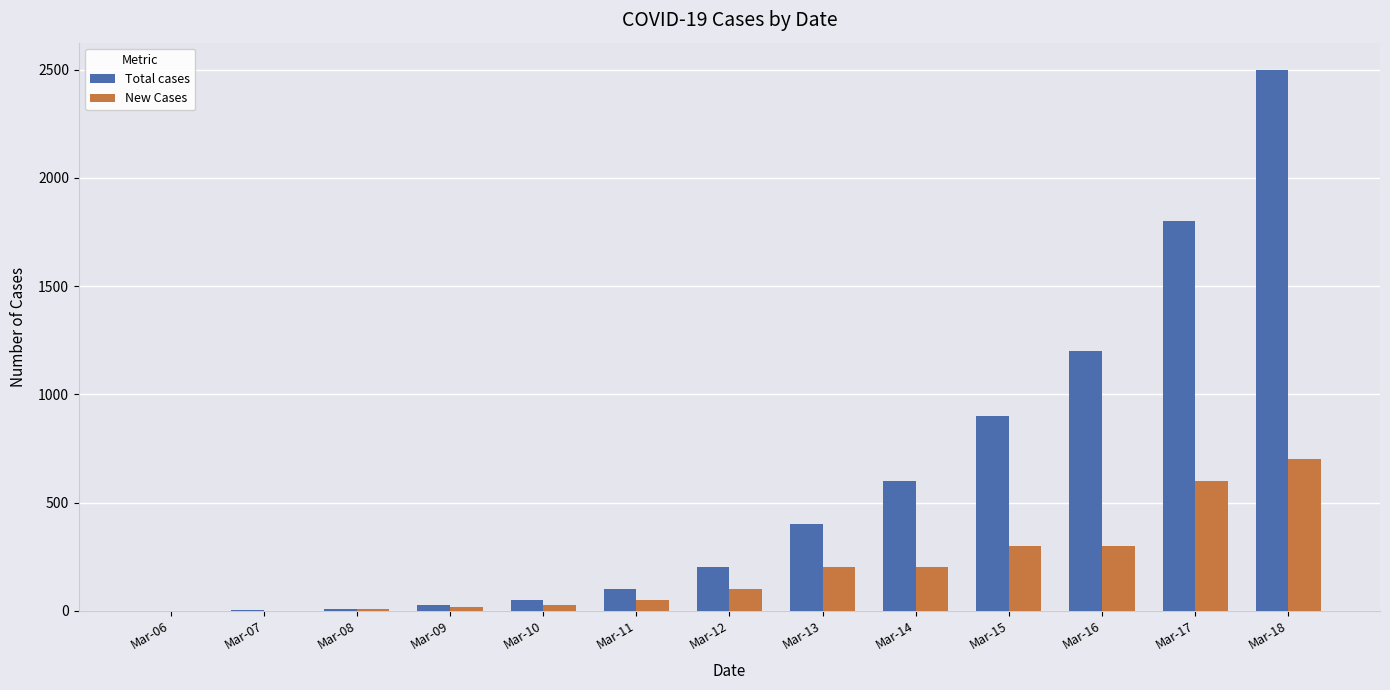

Between Mar-11 and Mar-16, which series saw the biggest shift?

Total cases